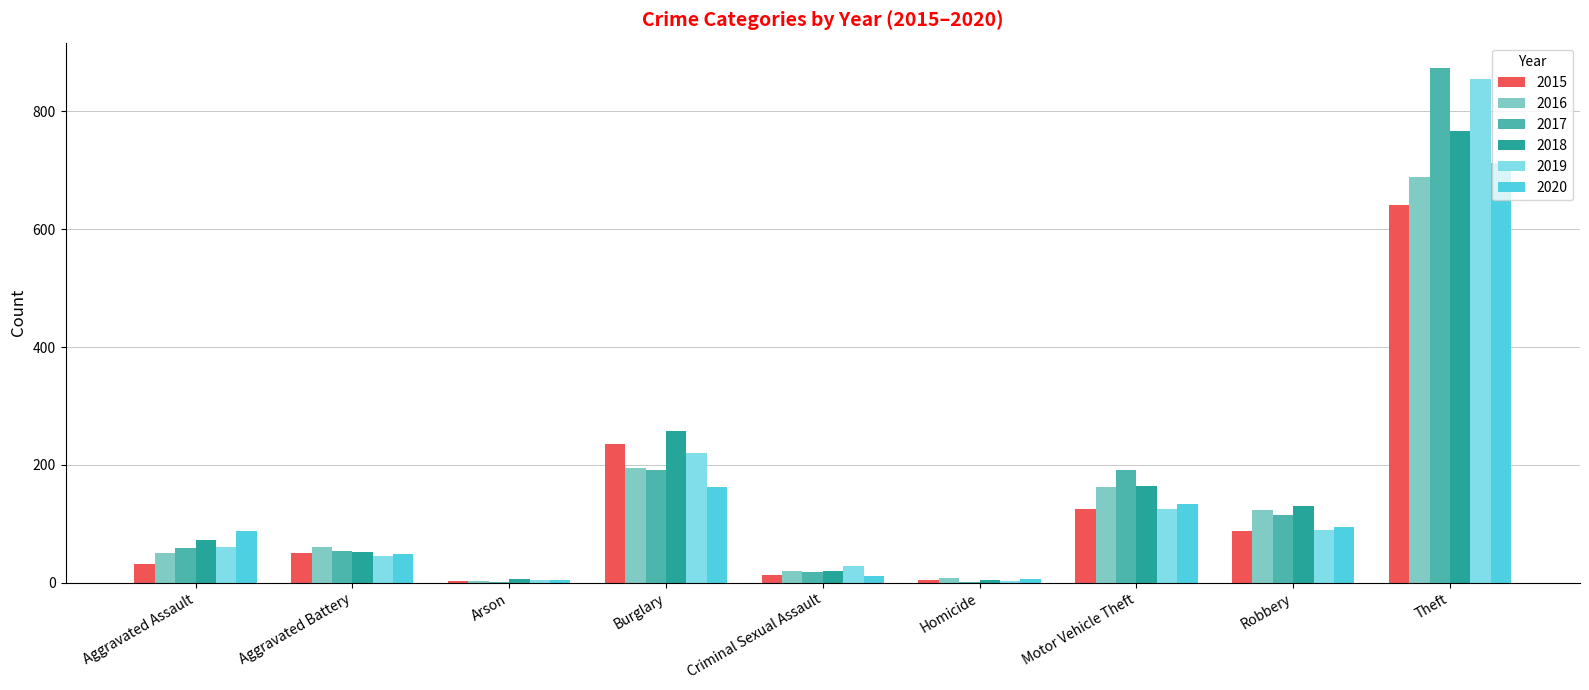

How many data points does each series have?

9